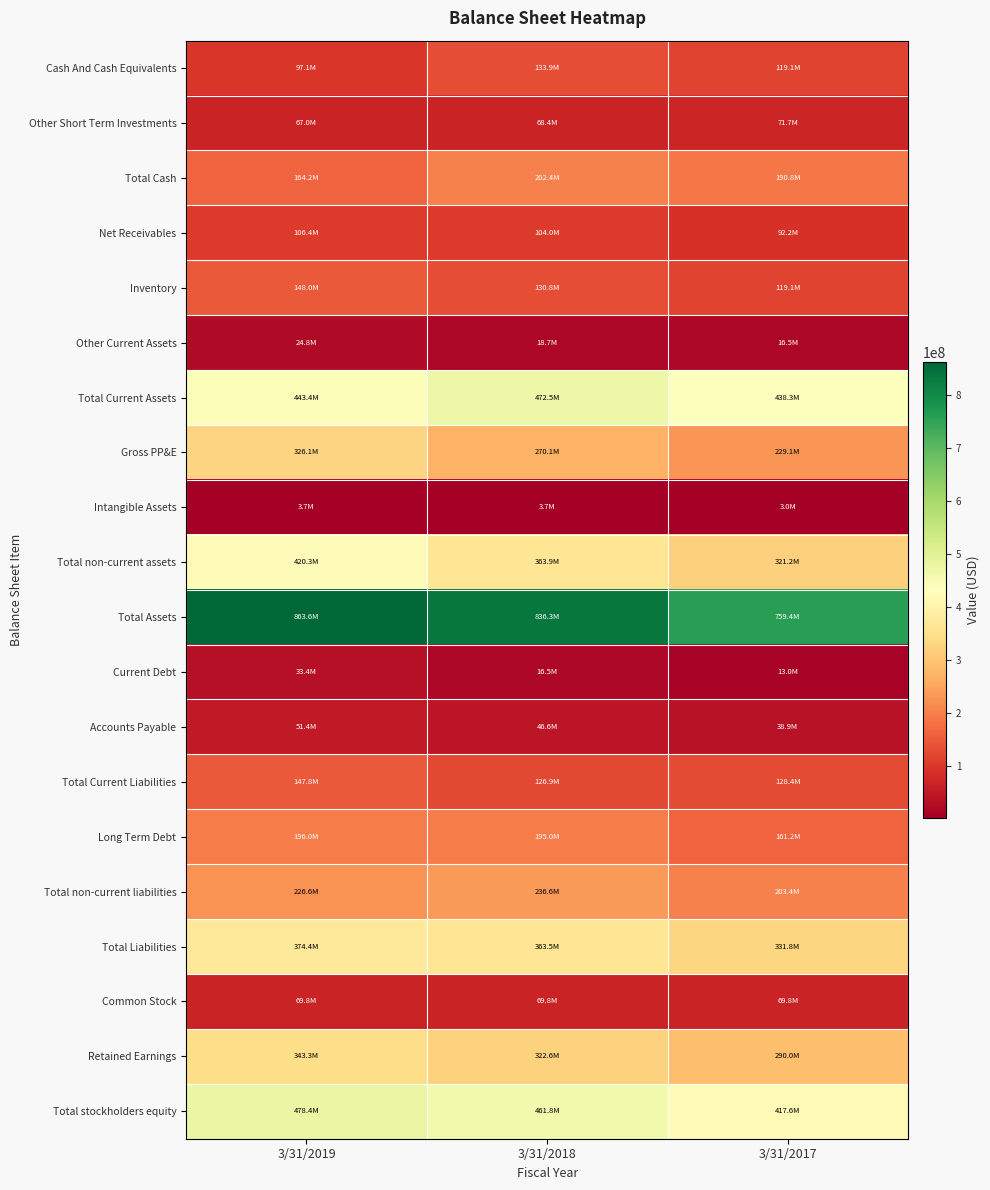

Reading left to right, what are all the values shown in this chart?

Cash And Cash Equivalents: 3/31/2019=97133000	3/31/2018=133928000	3/31/2017=119145000
Other Short Term Investments: 3/31/2019=67029000	3/31/2018=68428000	3/31/2017=71659000
Total Cash: 3/31/2019=164162000	3/31/2018=202356000	3/31/2017=190804000
Net Receivables: 3/31/2019=106413000	3/31/2018=104029000	3/31/2017=92181000
Inventory: 3/31/2019=148031000	3/31/2018=130816000	3/31/2017=119081000
Other Current Assets: 3/31/2019=24764000	3/31/2018=18733000	3/31/2017=16506000
Total Current Assets: 3/31/2019=443370000	3/31/2018=472472000	3/31/2017=438263000
Gross PP&E: 3/31/2019=326060000	3/31/2018=270099000	3/31/2017=229105000
Intangible Assets: 3/31/2019=3700000	3/31/2018=3659000	3/31/2017=2962000
Total non-current assets: 3/31/2019=420262000	3/31/2018=363859000	3/31/2017=321169000
Total Assets: 3/31/2019=863636000	3/31/2018=836335000	3/31/2017=759434000
Current Debt: 3/31/2019=33428000	3/31/2018=16541000	3/31/2017=12989000
Accounts Payable: 3/31/2019=51353000	3/31/2018=46551000	3/31/2017=38898000
Total Current Liabilities: 3/31/2019=147786000	3/31/2018=126905000	3/31/2017=128439000
Long Term Debt: 3/31/2019=195994000	3/31/2018=195032000	3/31/2017=161160000
Total non-current liabilities: 3/31/2019=226608000	3/31/2018=236569000	3/31/2017=203402000
Total Liabilities: 3/31/2019=374394000	3/31/2018=363474000	3/31/2017=331841000
Common Stock: 3/31/2019=69849000	3/31/2018=69849000	3/31/2017=69849000
Retained Earnings: 3/31/2019=343323000	3/31/2018=322622000	3/31/2017=289996000
Total stockholders equity: 3/31/2019=478437000	3/31/2018=461840000	3/31/2017=417640000